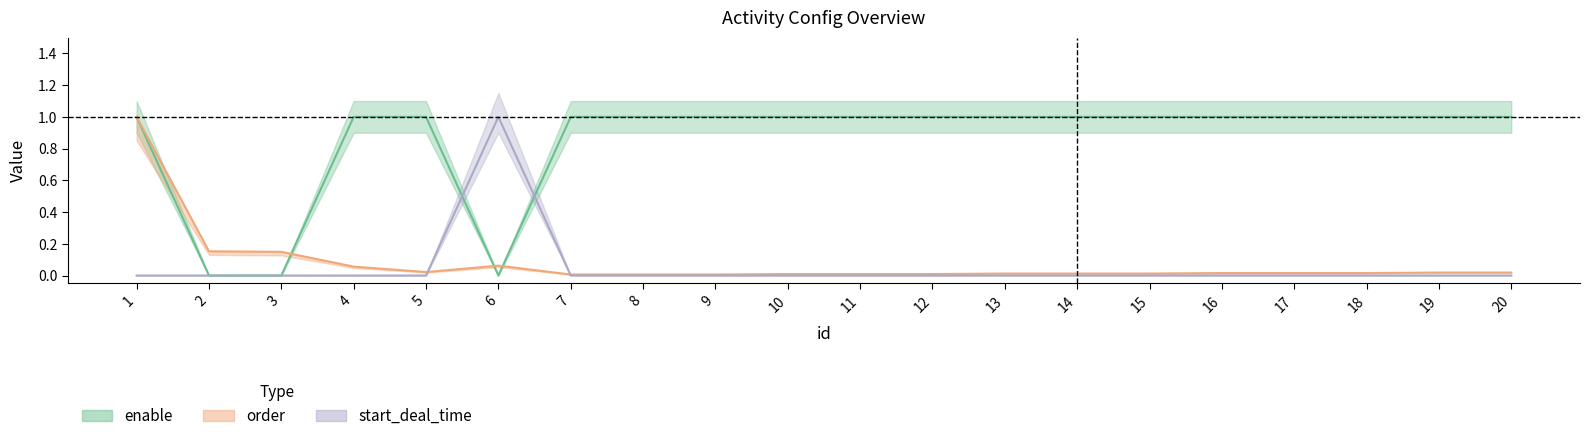

List the series in order of their peak value, lowest first.

enable, start_deal_time, order